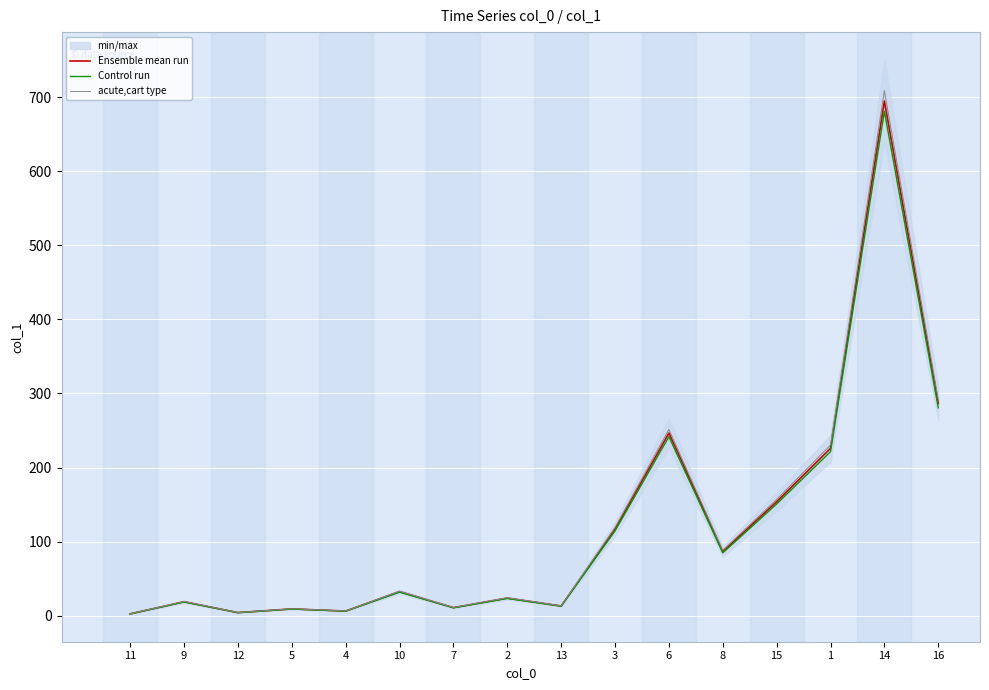

What is the value of the acute,cart type point at the 10th from the left?

119.1